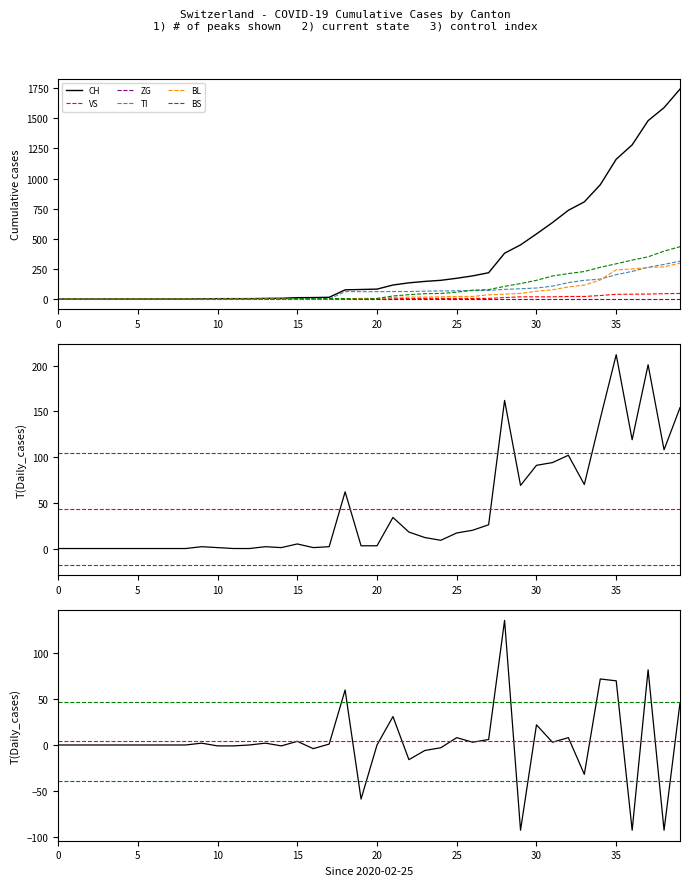

Count the number of data series in this chart.

6